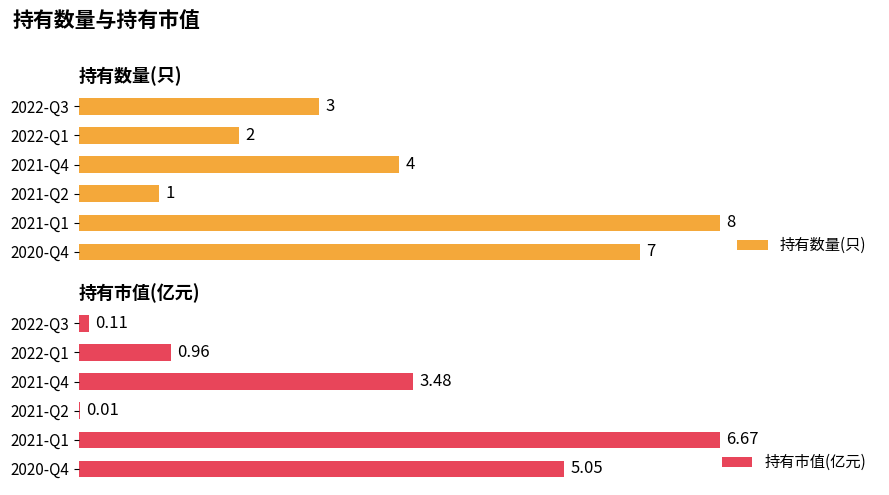

Is it true that 持有市值(亿元) equals 6.0 at 2021-Q4?

False